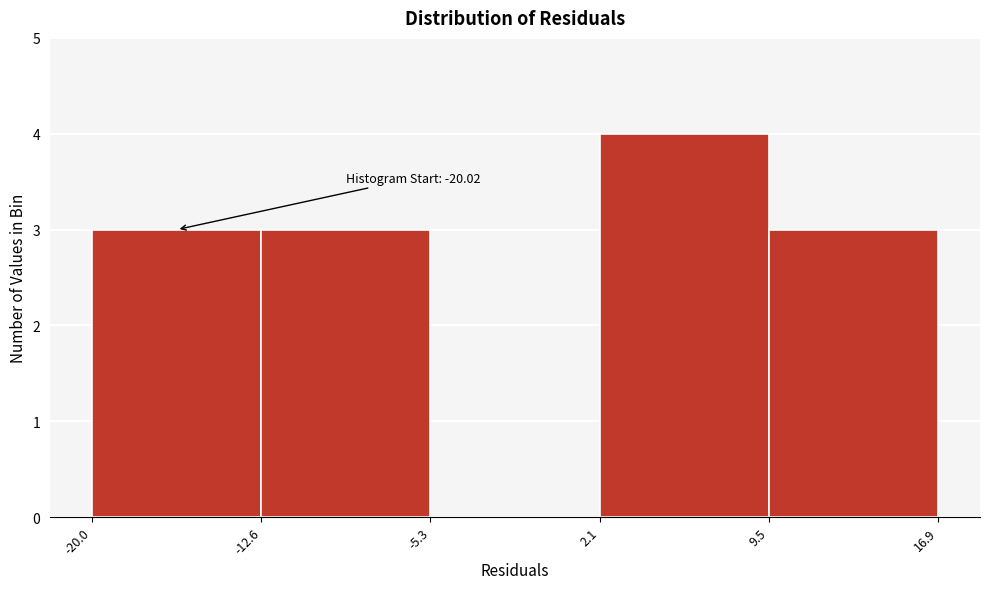

Which range on the x-axis has the tallest bar?

2.1 to 9.5